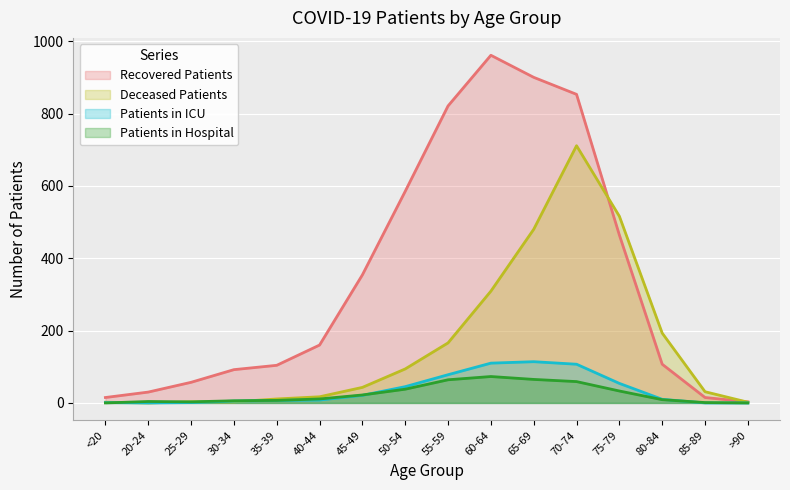

In Deceased Patients, how many points are higher than both neighbors (excluding endpoints)?

1